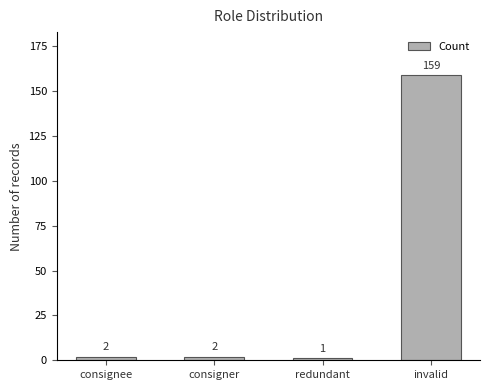

Is it true that the value at consigner is 2?

True